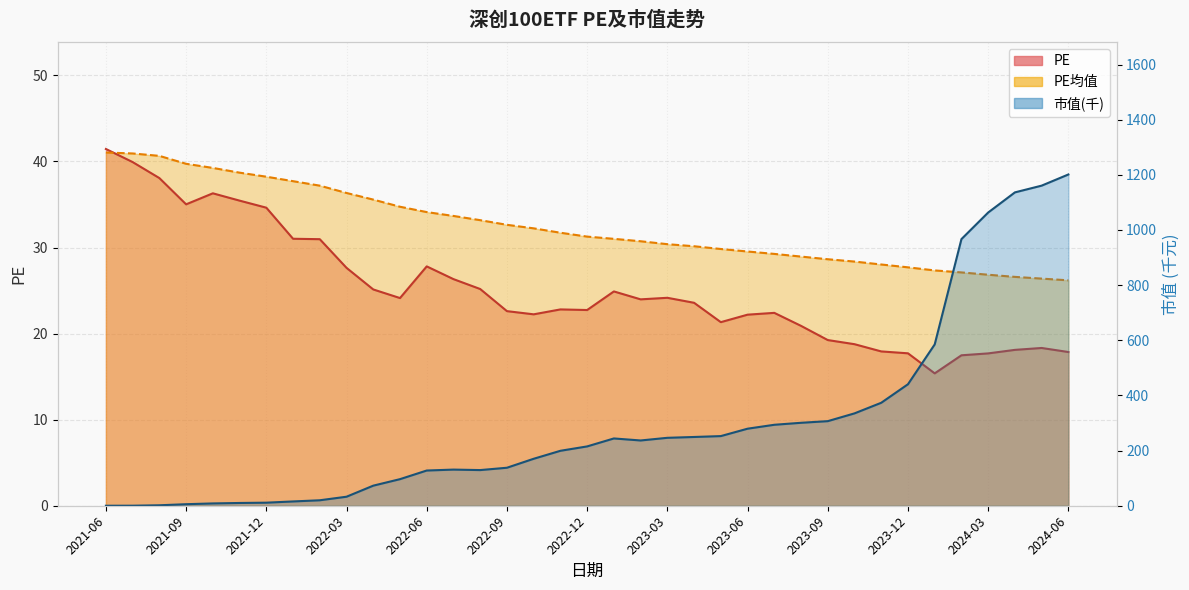

What value does the PE均值 series have at 2023-09?

28.6